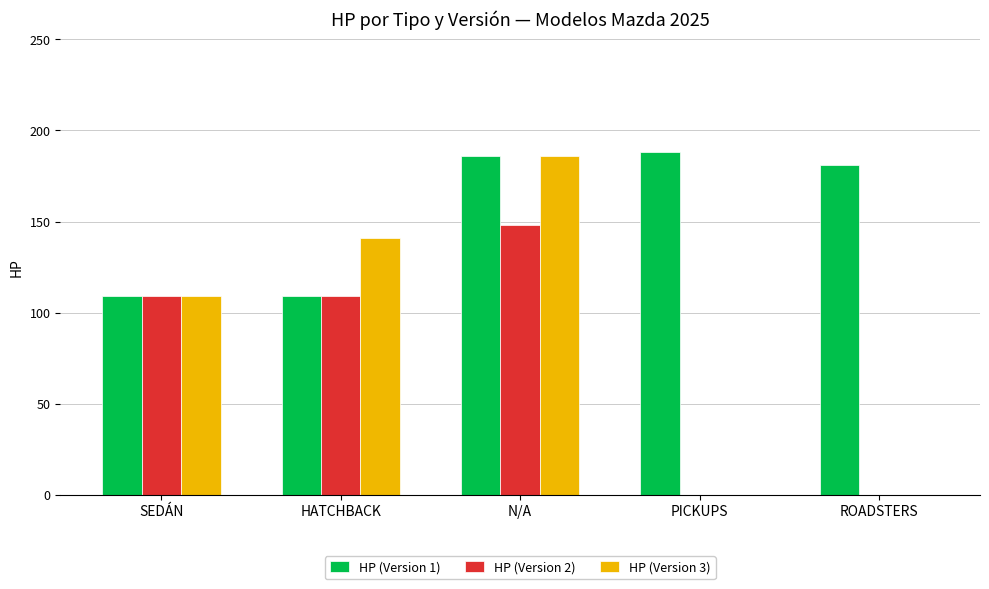

Between N/A and ROADSTERS, which series saw the biggest shift?

HP (Version 3)